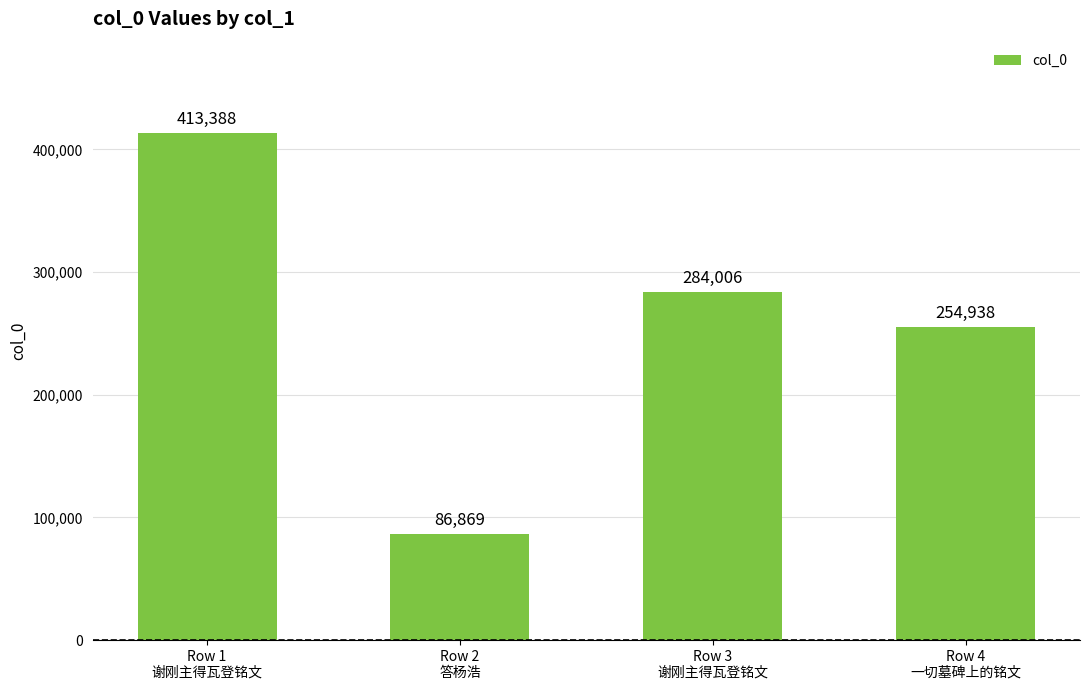

What is the change in value from Row 1
谢刚主得瓦登铭文 to Row 3
谢刚主得瓦登铭文?

-129382